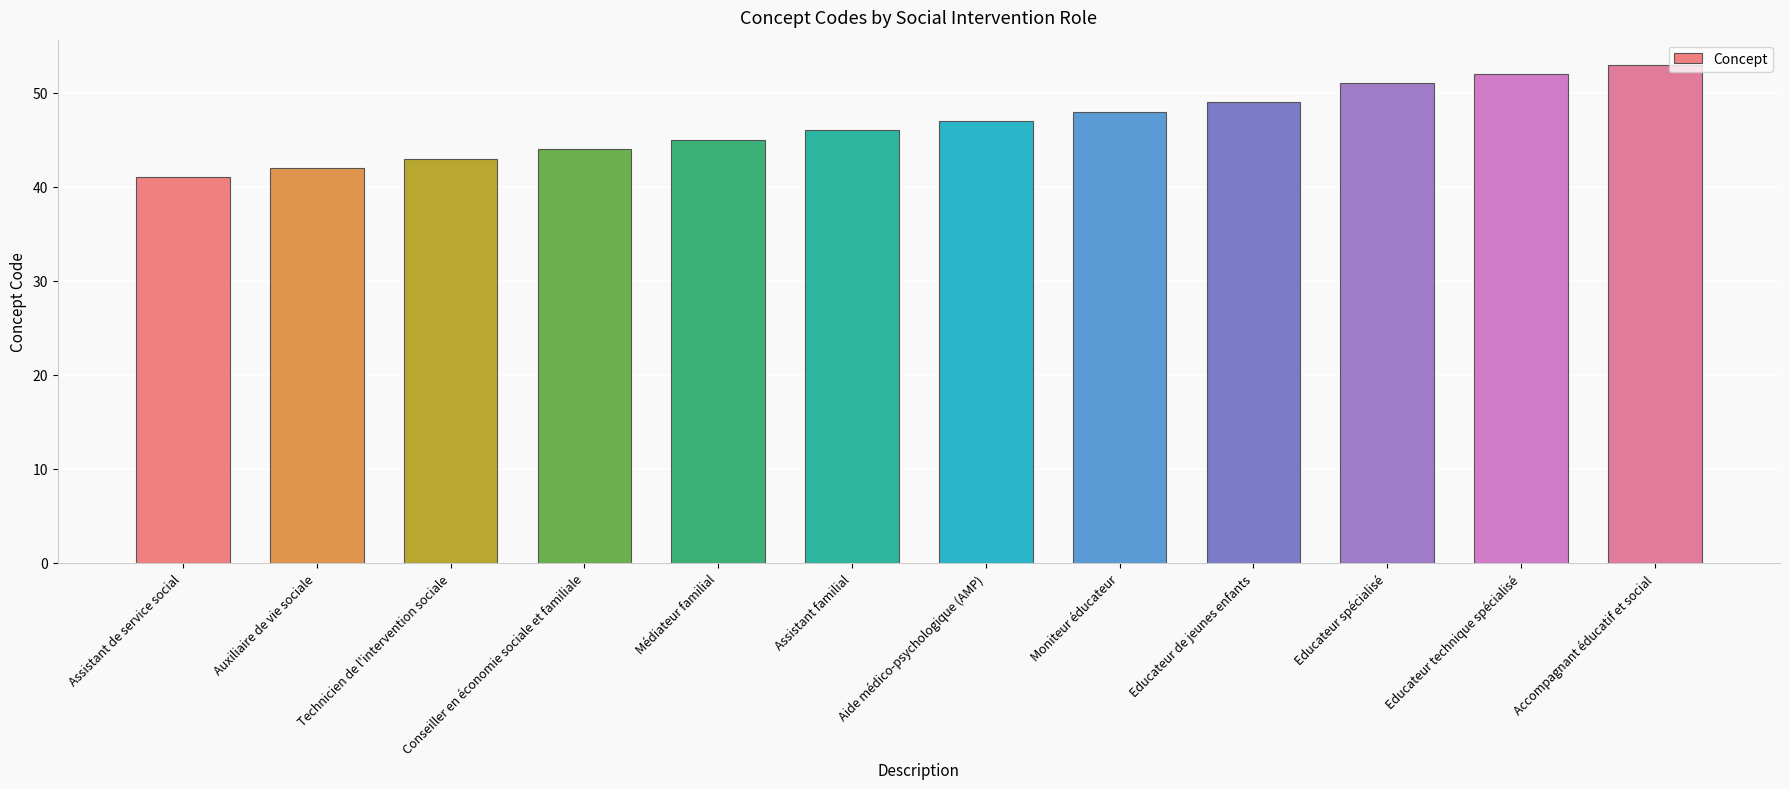

What is the difference between the values at Moniteur éducateur and Educateur de jeunes enfants?

1